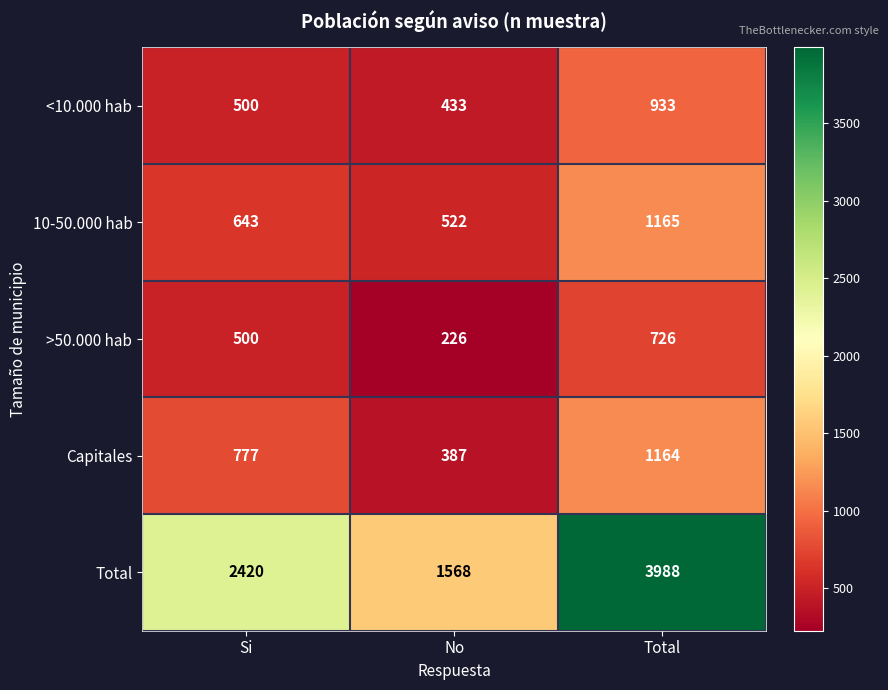

At how many categories does at least one series exceed 2632?

1